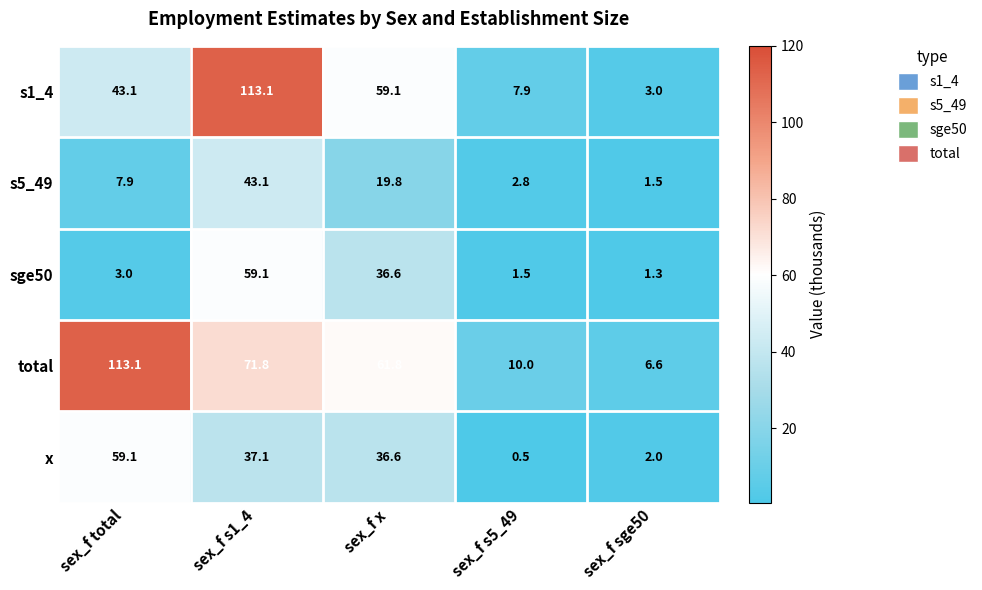

What is the difference between the maximum and second lowest values in the x series?

57.1